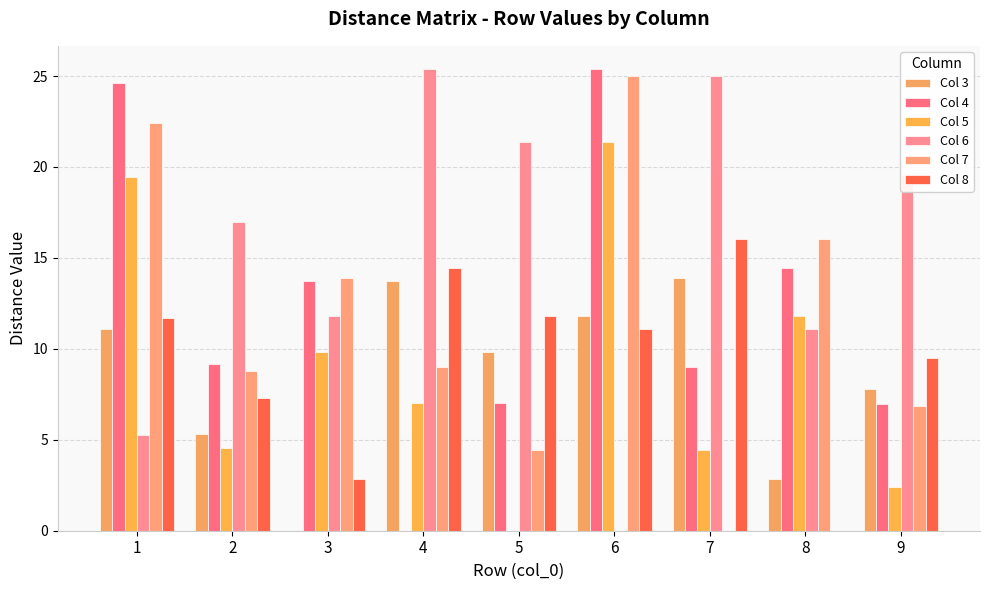

The value of Col 8 at 4 is 6.5. True or false?

False